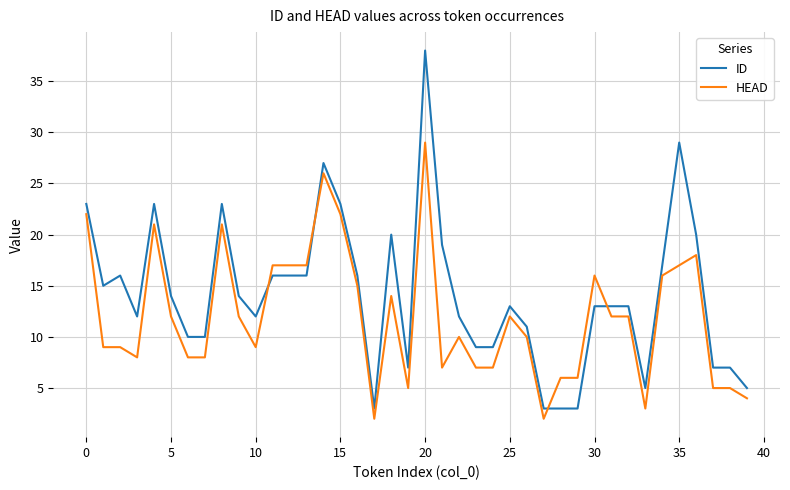

Which series has the largest total across all categories?

ID